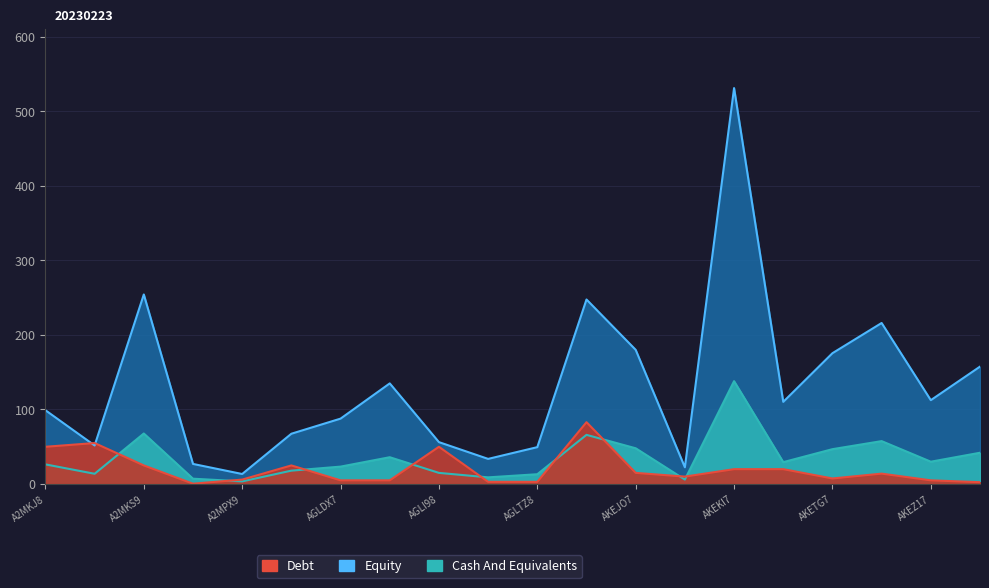

At which label does Equity first exceed 29?

A2MKS9